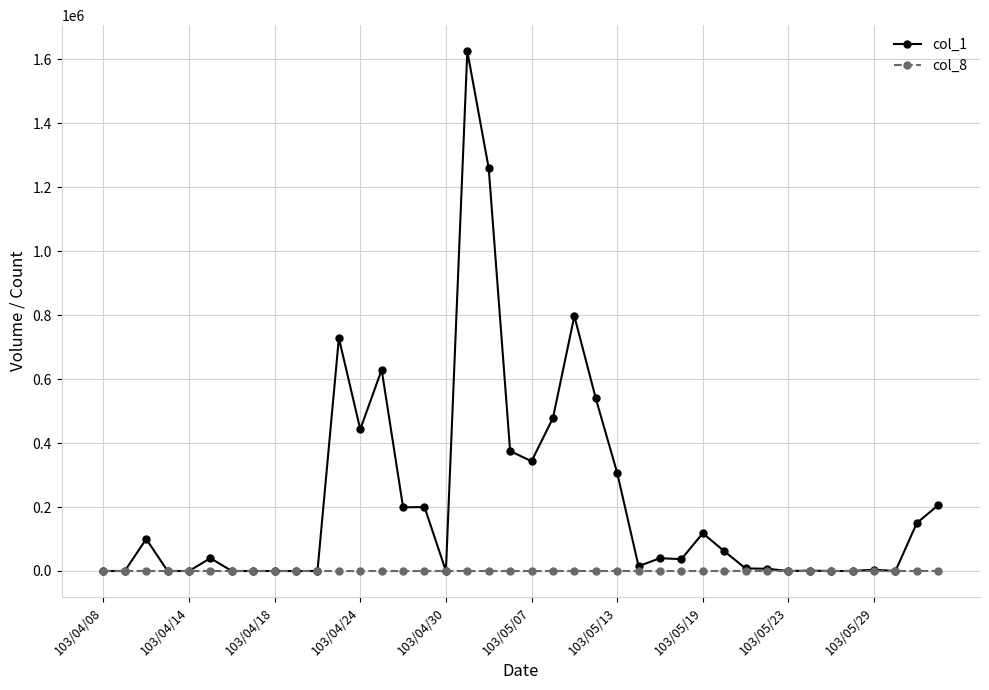

Which series has the widest spread of values?

col_1